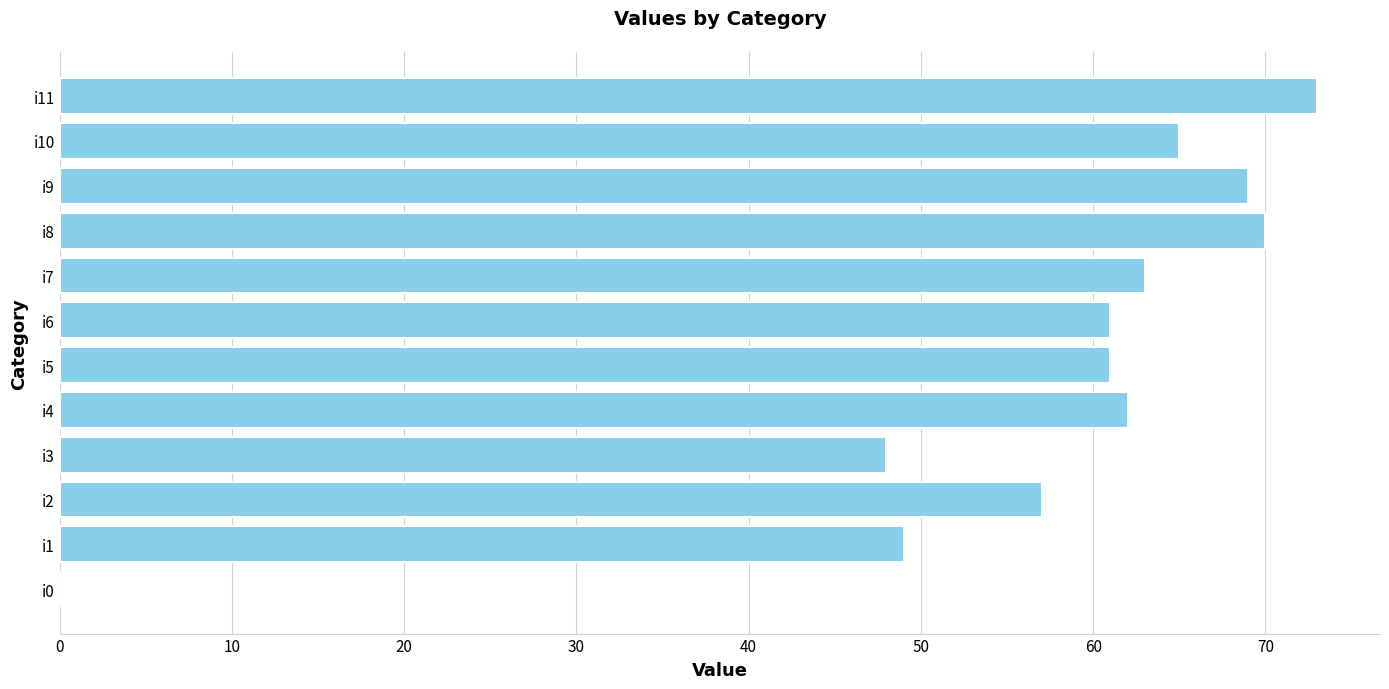

Reading bottom to top, list all the values displayed in this chart.

i0=0	i1=49	i2=57	i3=48	i4=62	i5=61	i6=61	i7=63	i8=70	i9=69	i10=65	i11=73